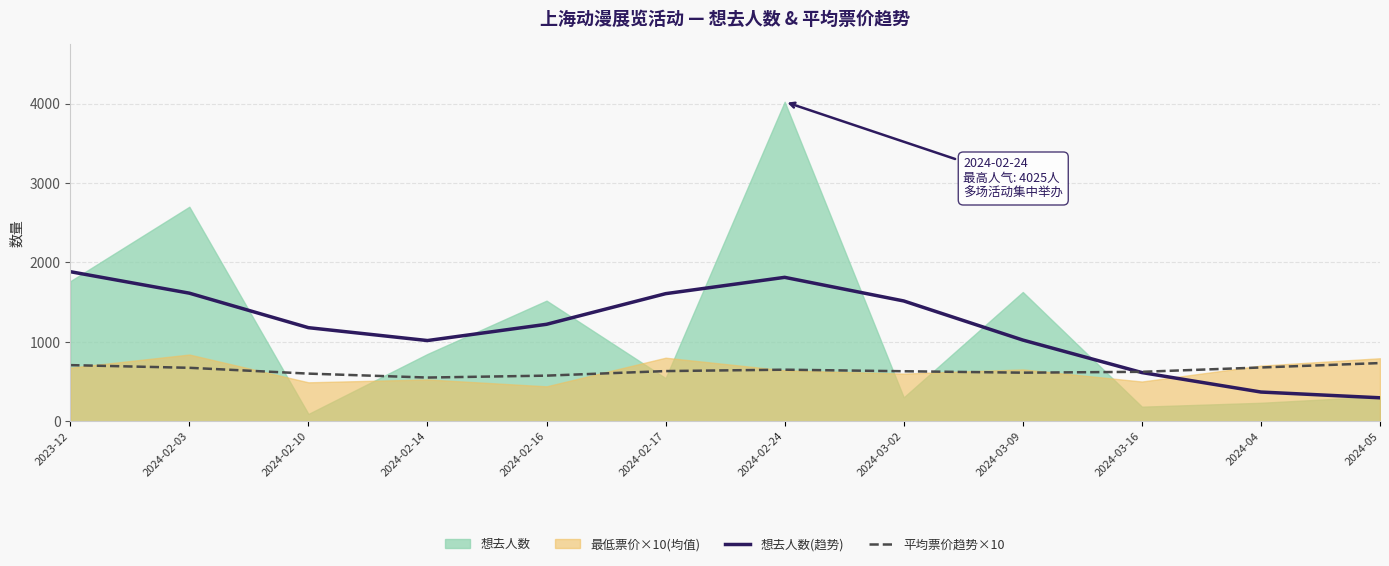

At which label does 想去人数(趋势) first exceed 1221?

2023-12